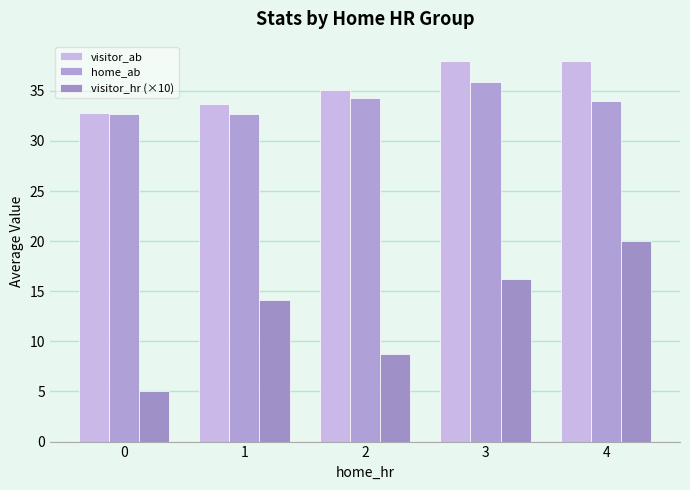

What is the minimum value shown in the chart?

5.0